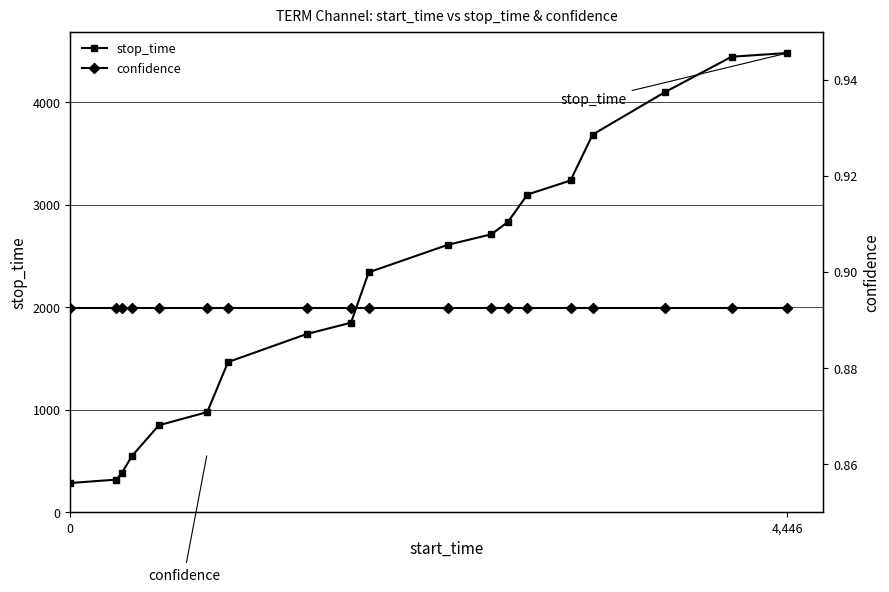

What is the sum of all confidence values?

17.0